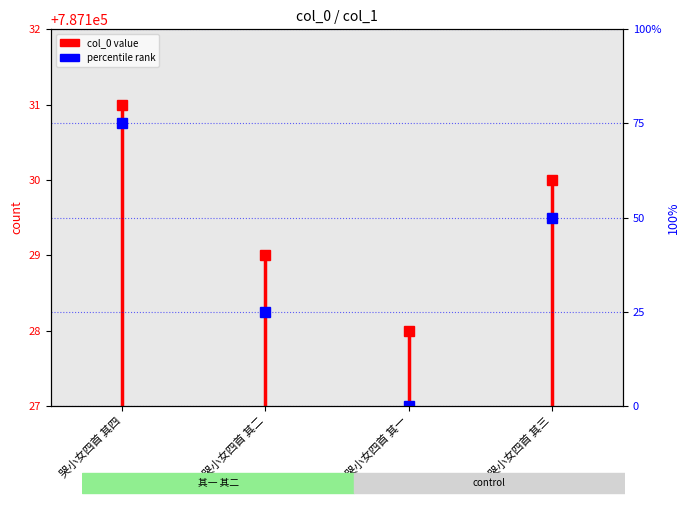

Reading left to right, what are all the values shown in this chart?

哭小女四首 其四=75	哭小女四首 其二=25	哭小女四首 其一=0	哭小女四首 其三=50